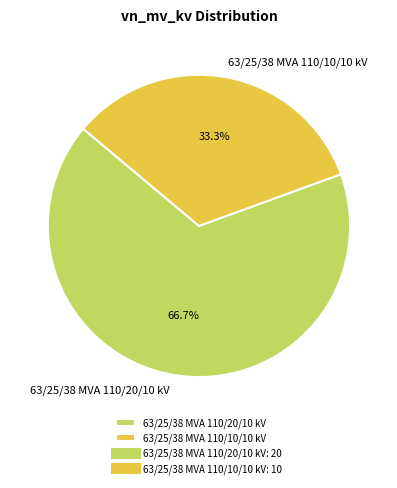

Rank the categories by value from lowest to highest.

63/25/38 MVA 110/10/10 kV, 63/25/38 MVA 110/20/10 kV